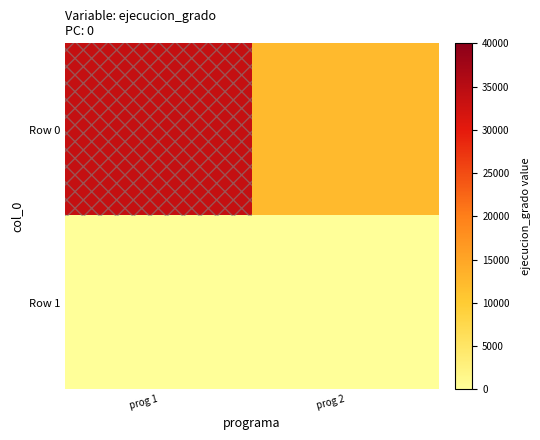

Reading left to right, extract all data points from this chart.

Row 0: prog 1=33614	prog 2=12241
Row 1: prog 1=0	prog 2=0